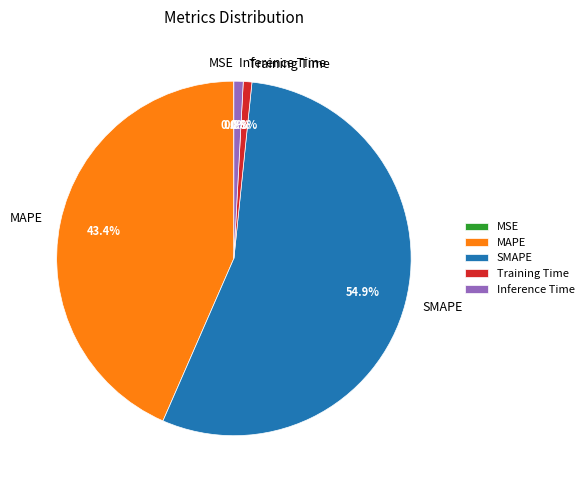

Do MAPE and Training Time together represent more than half of the pie?

No